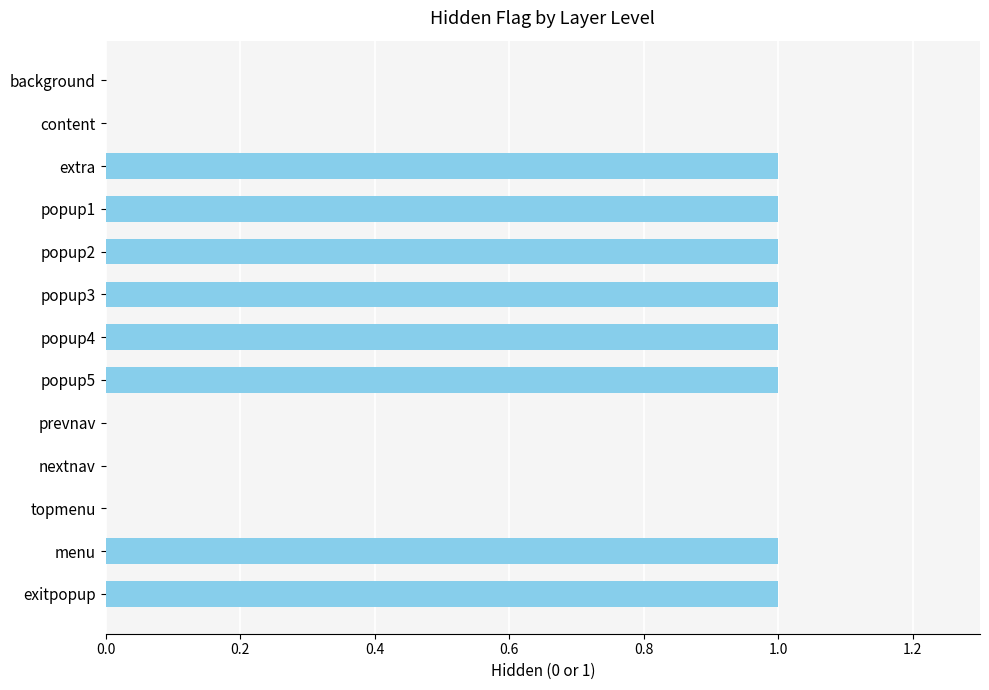

Between nextnav and extra, which is larger?

extra